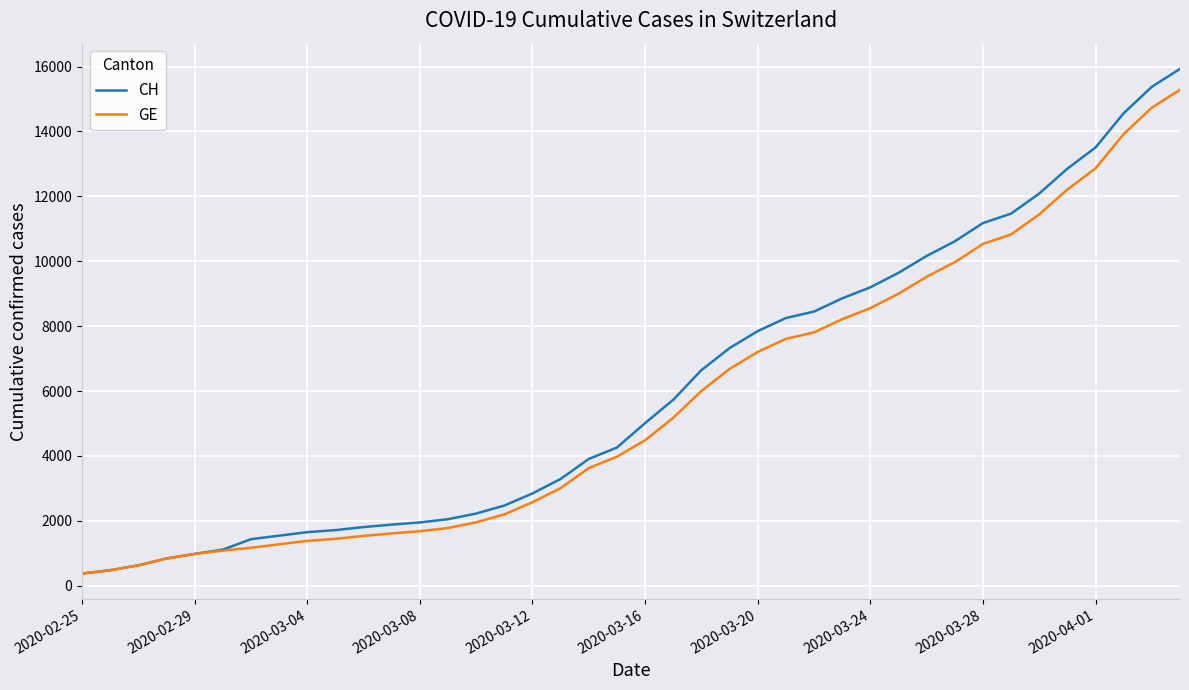

How many lines are shown in the chart?

2